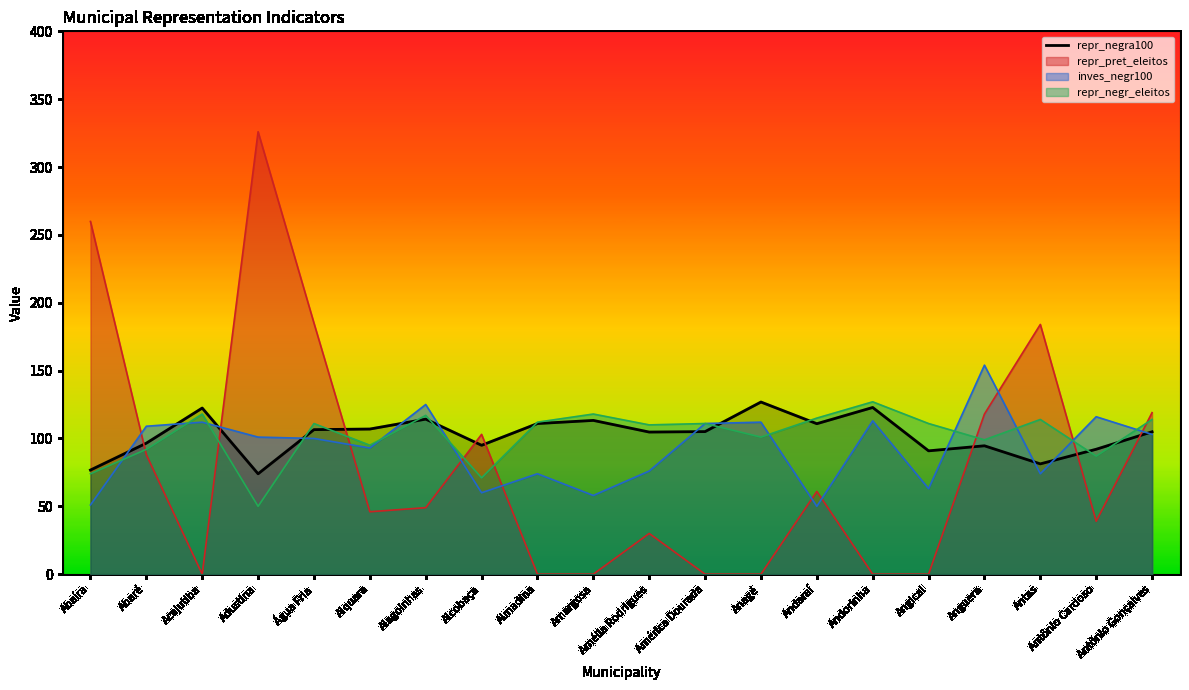

What is the difference between the maximum and minimum values?

52.9